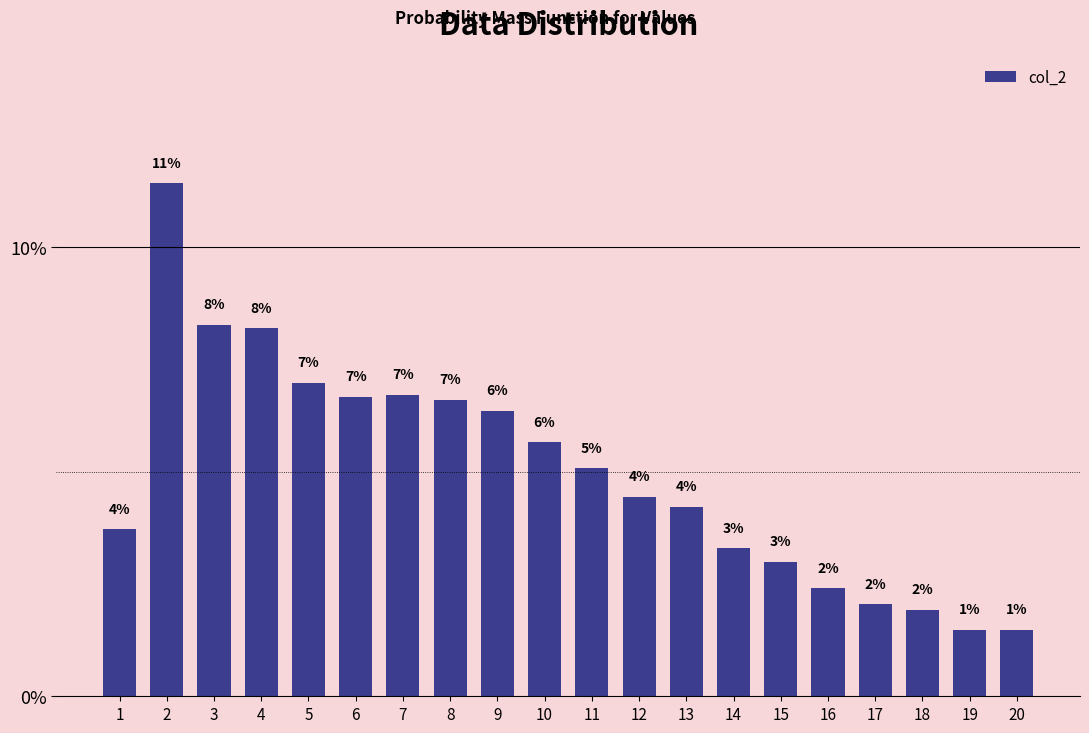

The chart shows a value of 11.6 at 4. True or false?

False